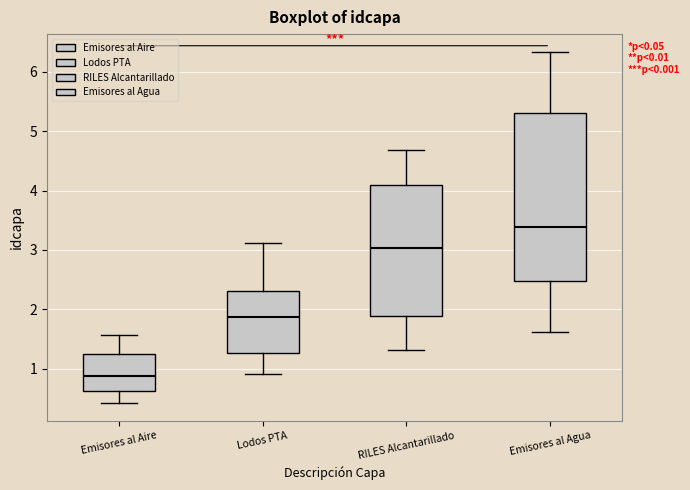

Where does the median line of the box for Emisores al Agua sit on the y-axis? The values are not printed on the chart, so give them approximately, as read against the axis.

3.4